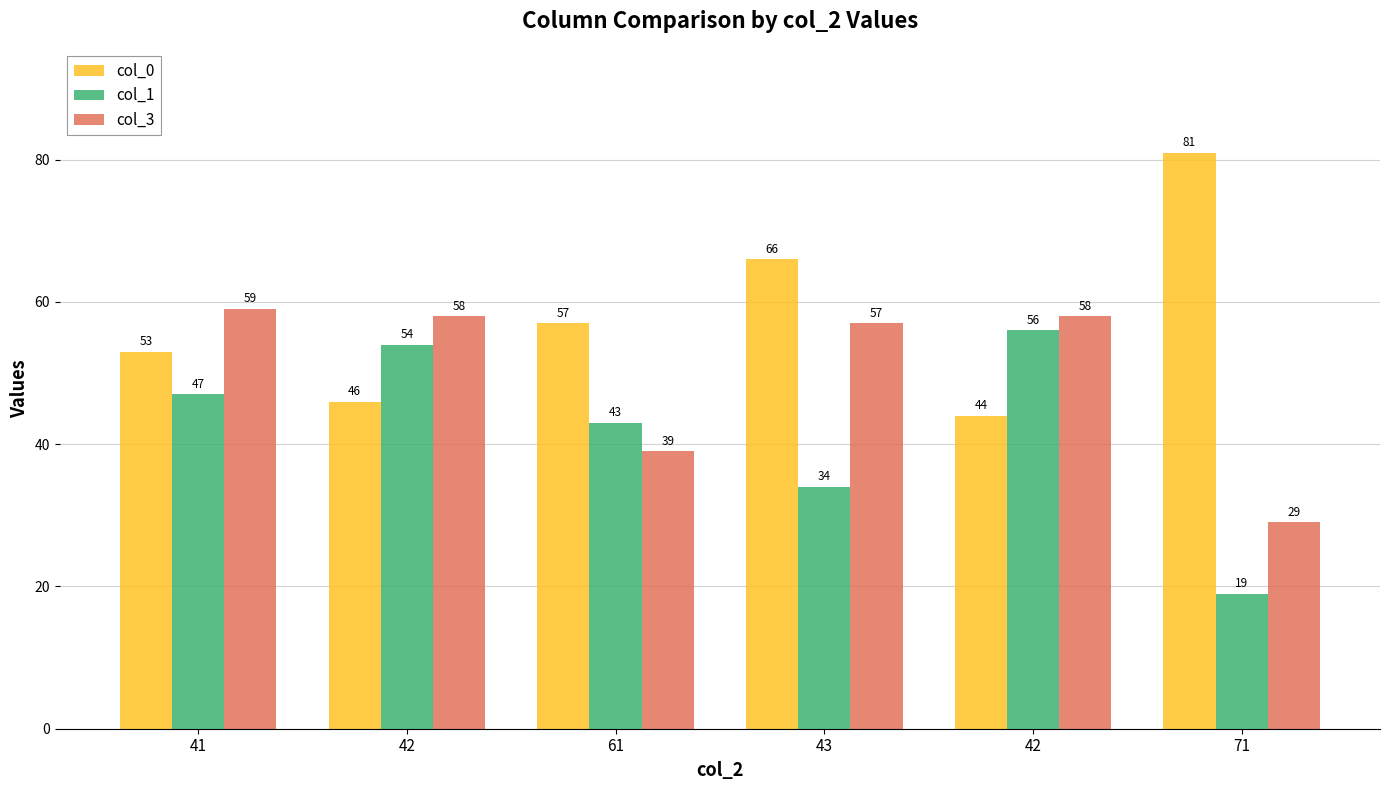

How many values in the col_0 series are below 57?

3